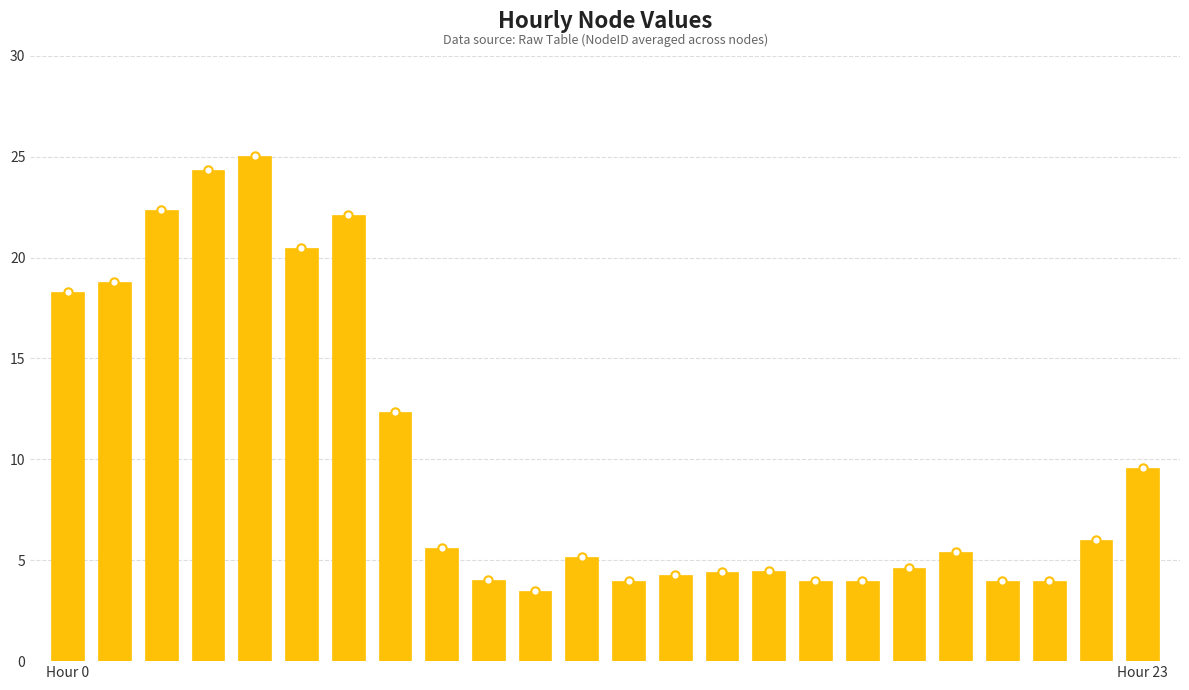

What is the ratio of the value at Hour 0 to the value at 4?

0.7